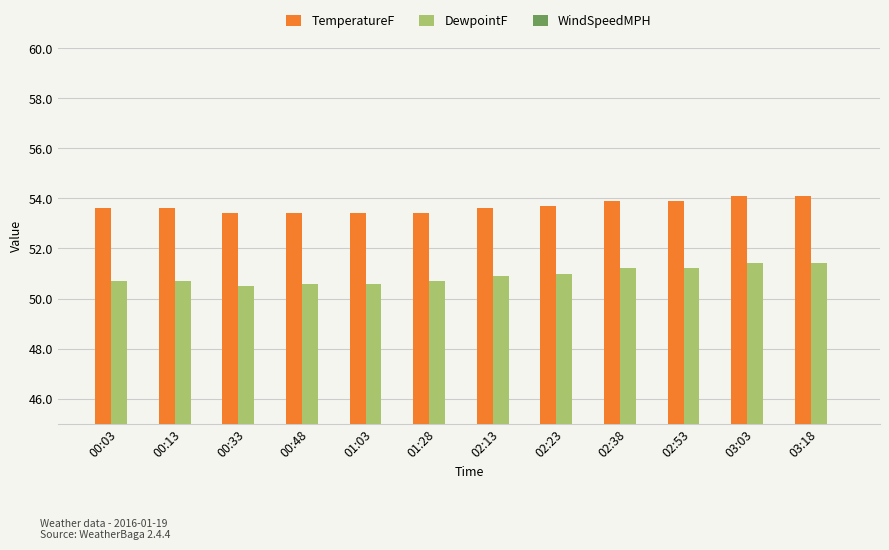

How many bars are there in total?

36